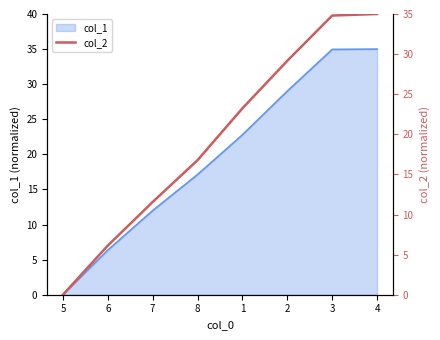

Reading left to right, extract all data points from this chart.

0.0	6.1	11.6	16.8	23.2	29.2	34.8	35.0